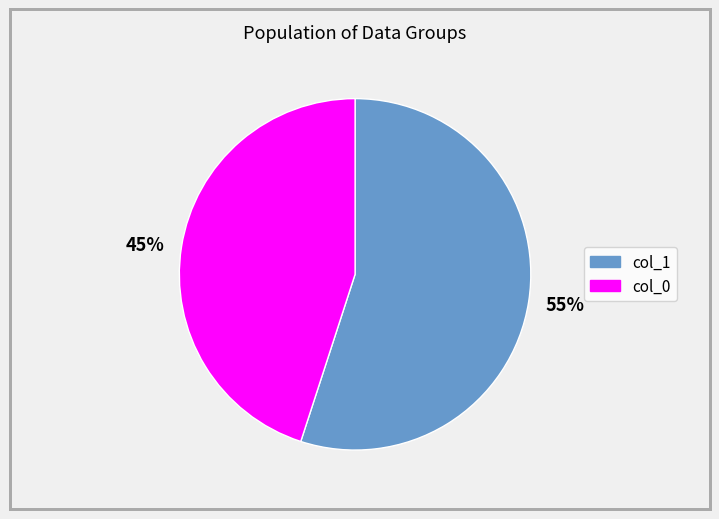

True or false: 45% accounts for 45% of the total.

True